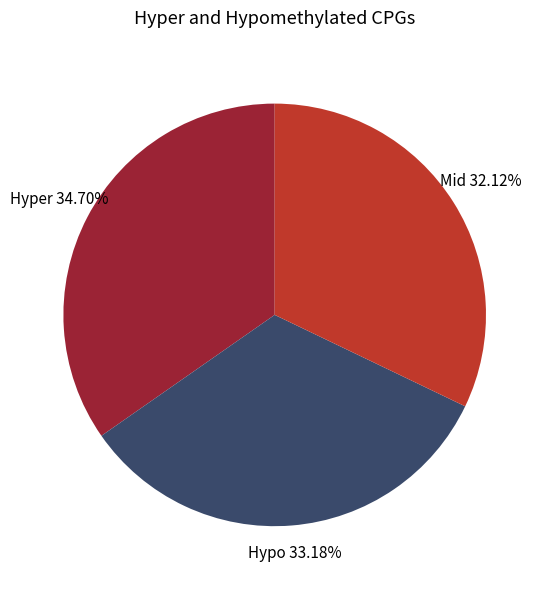

Is there any slice that represents more than half of the pie?

No